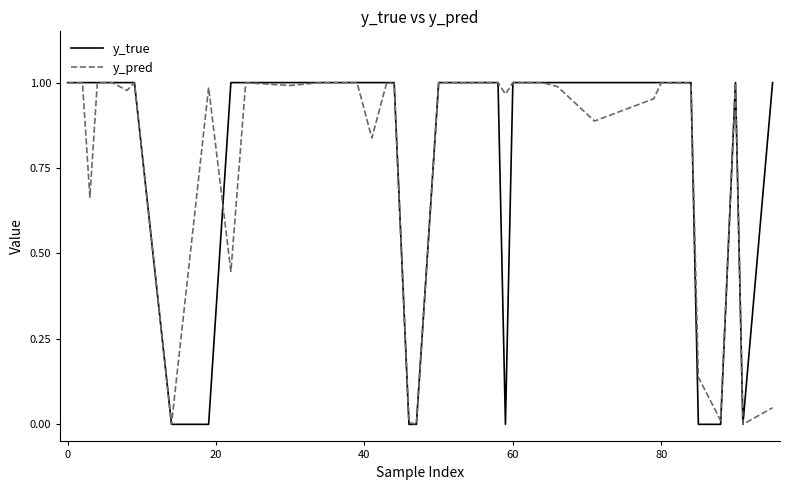

True or false: y_pred and y_true cross at least once.

True